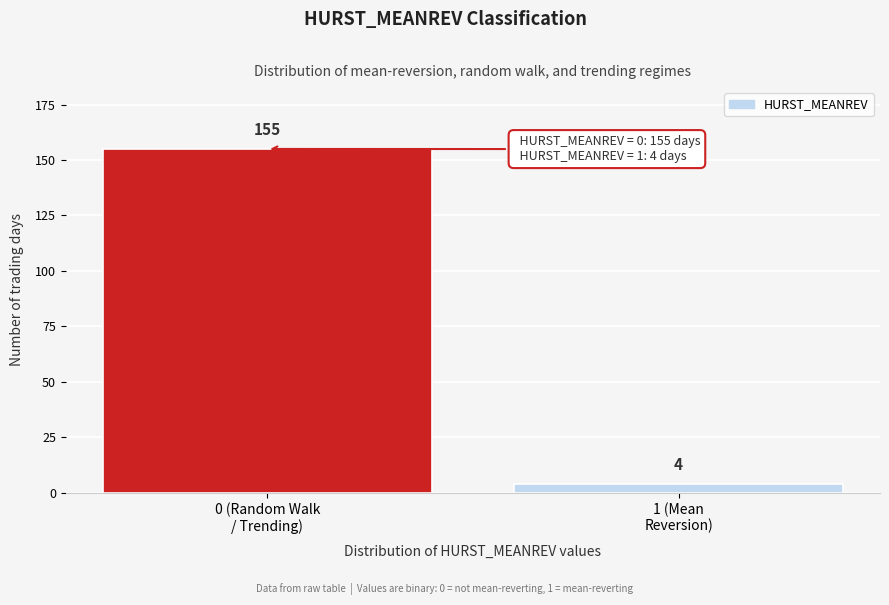

Reading left to right, what are all the values shown in this chart?

155	4